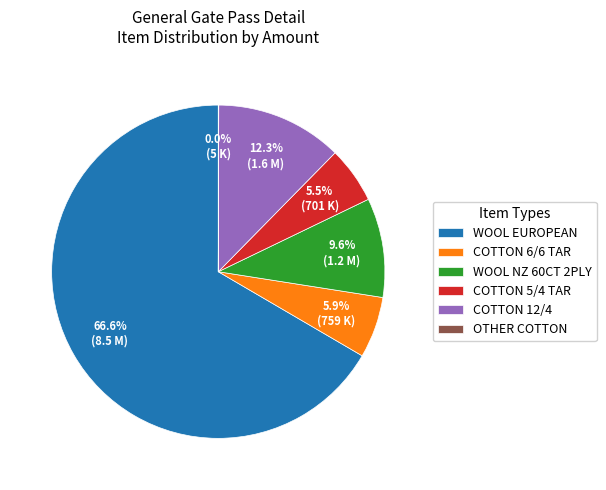

To the nearest percent, what is the difference between the largest and smallest slice percentages?

67%